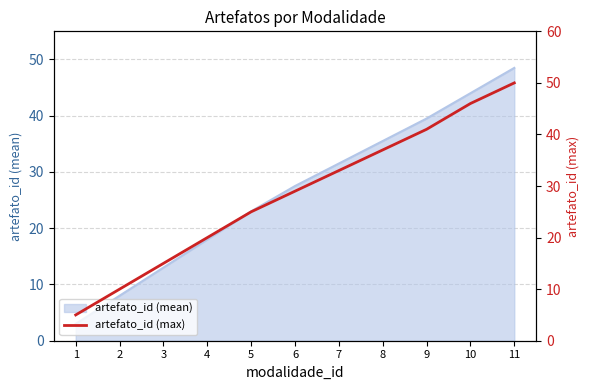

What is the minimum value shown in the chart?

5